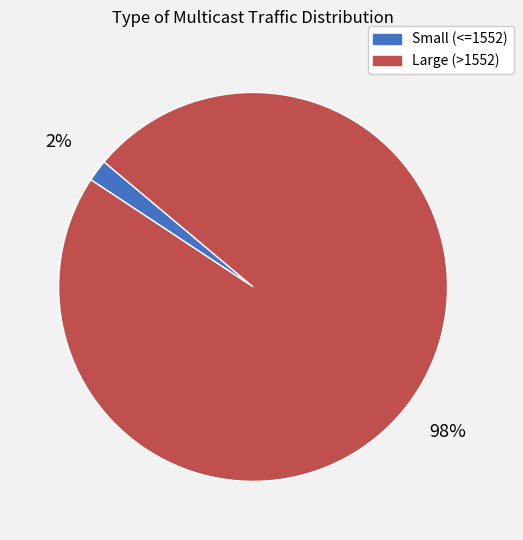

Which slice represents more than half of the pie?

Large (>1552)